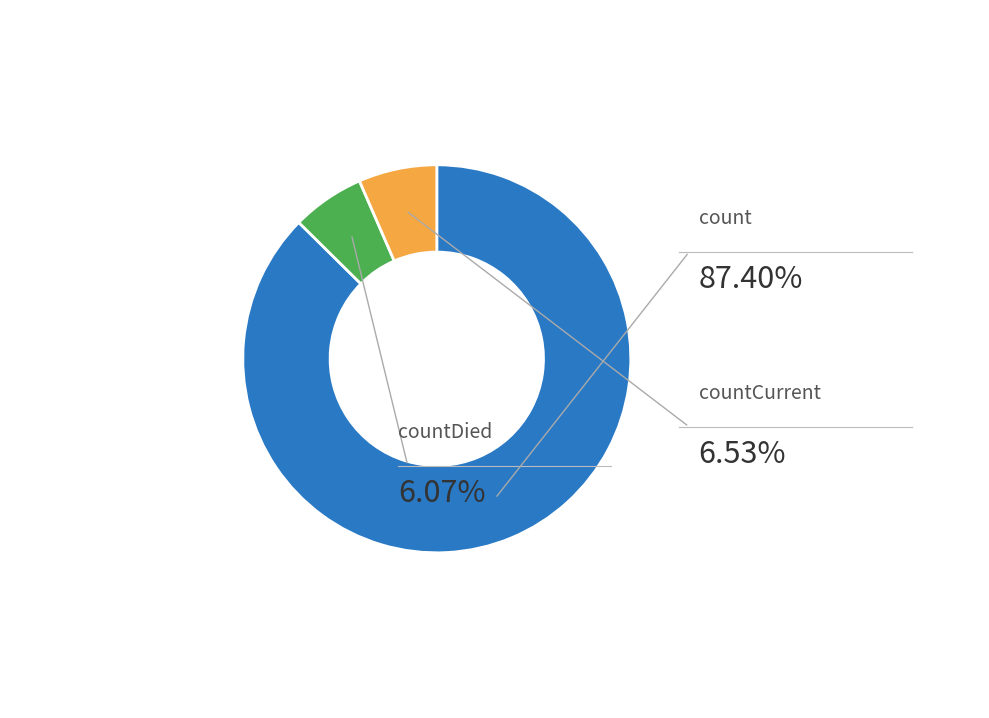

Count the number of slices in the pie.

3